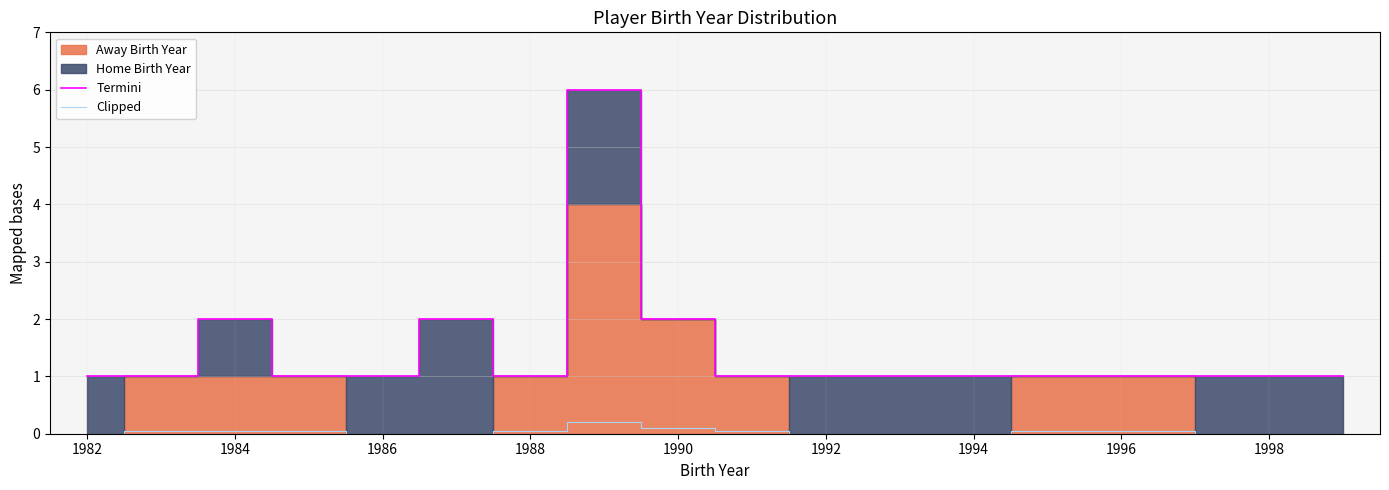

True or false: Clipped and Termini intersect in this chart.

False